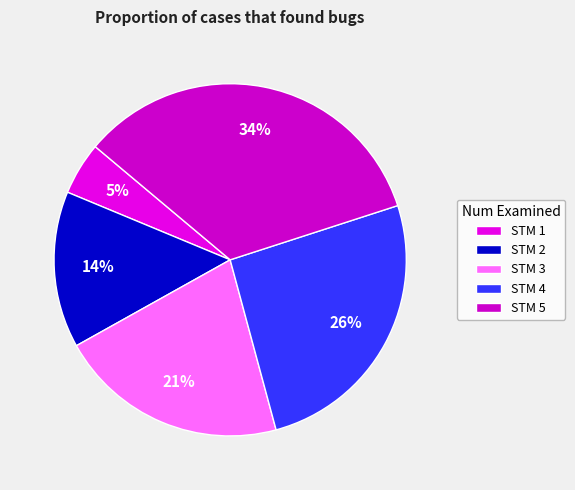

To the nearest percent, what is the average slice percentage?

20%